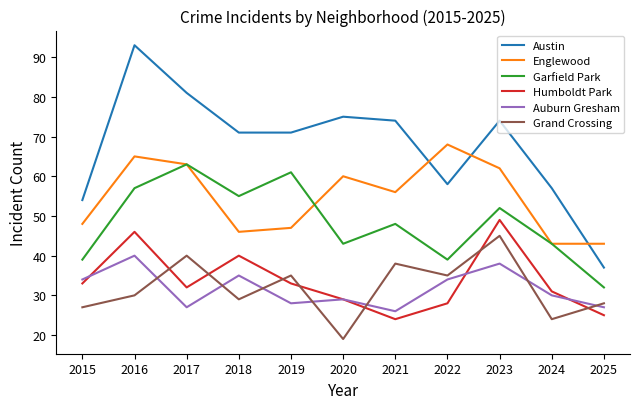

What value does the Garfield Park series have at 2025, to the nearest 10?

30